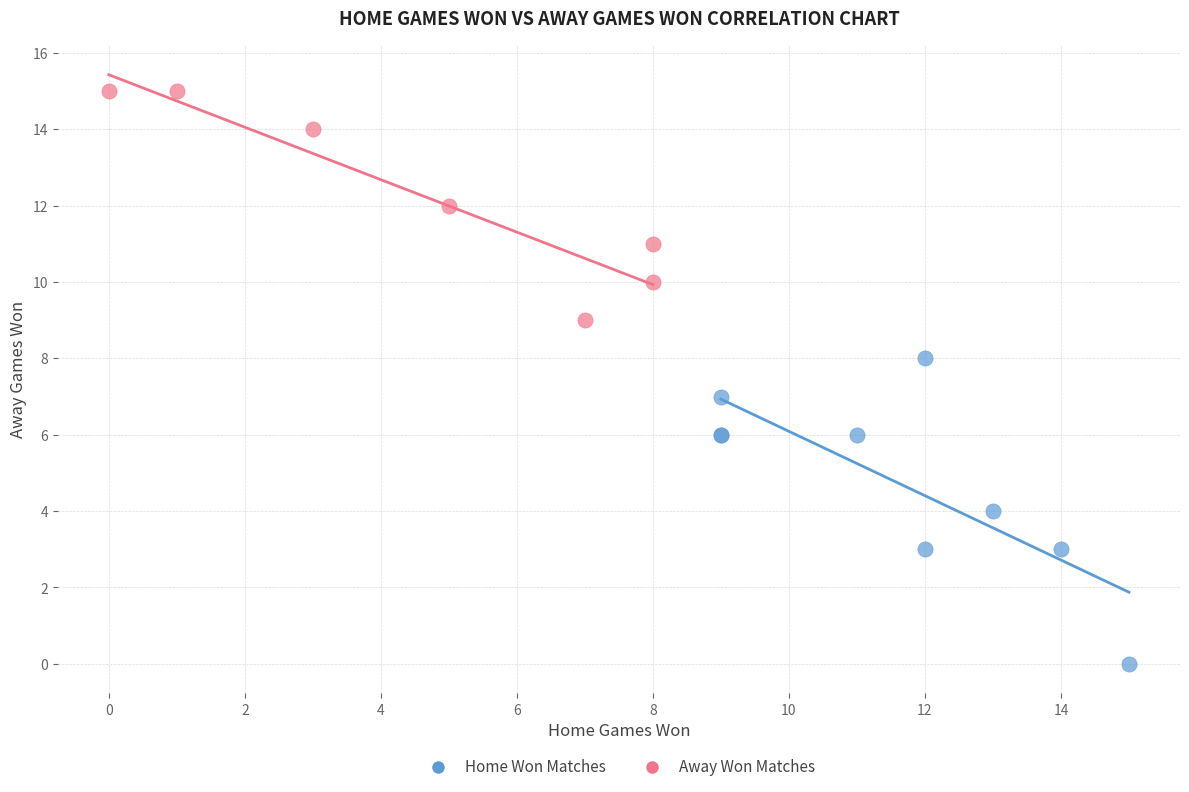

Which series reaches the maximum Y coordinate?

Away Won Matches